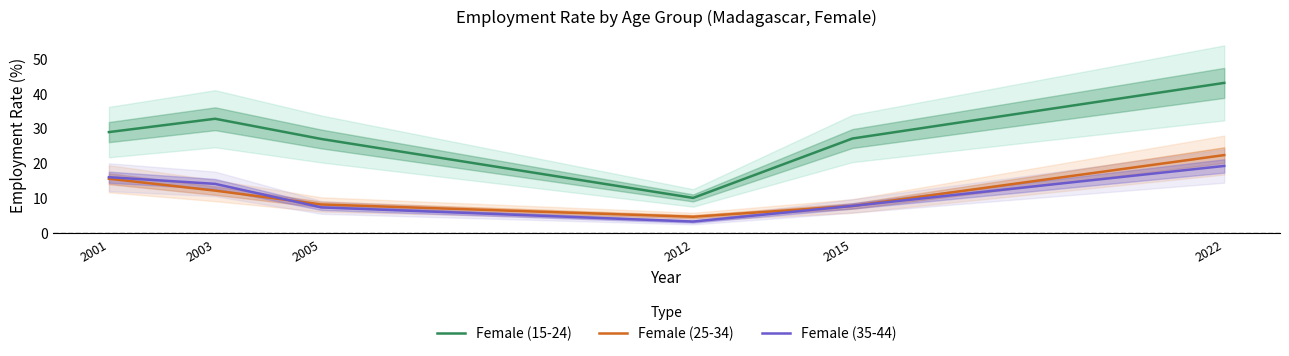

Which has a higher value, 2005 or 2003?

2003